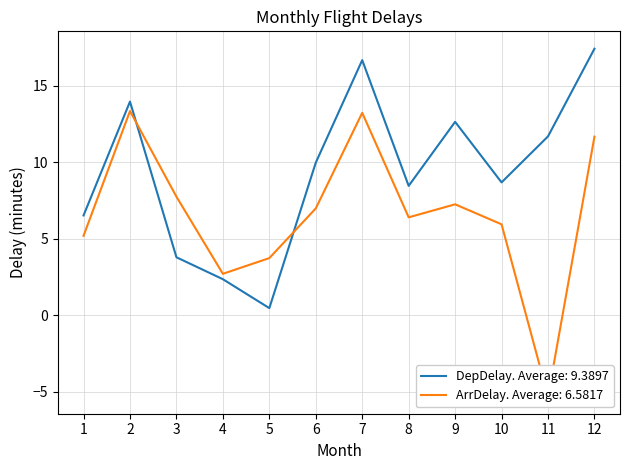

What are all the series names shown in the legend?

DepDelay, ArrDelay